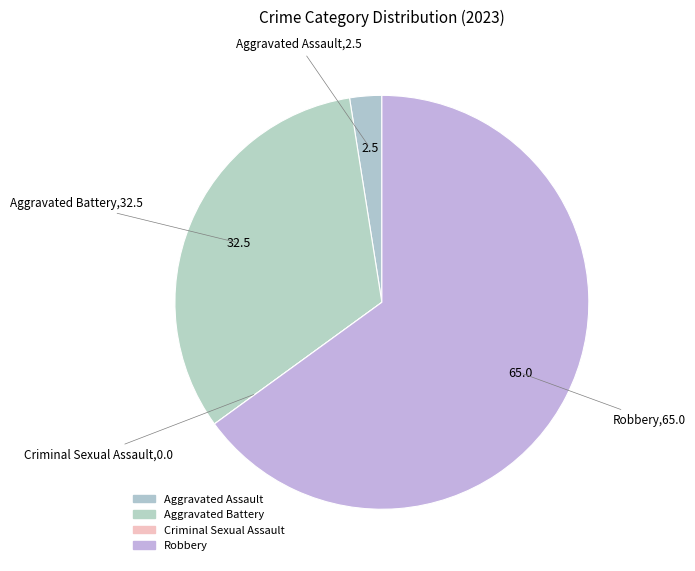

Is it true that Aggravated Assault is 2% of the pie?

True